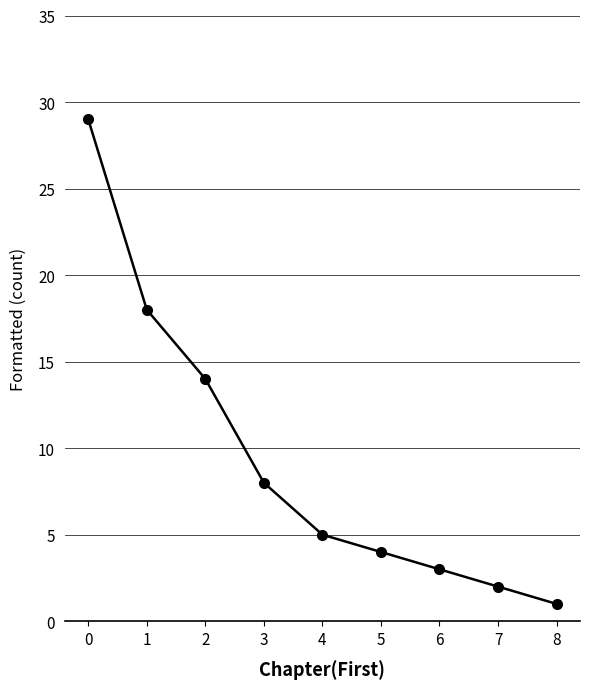

True or false: the data shows 13 at 3.

False